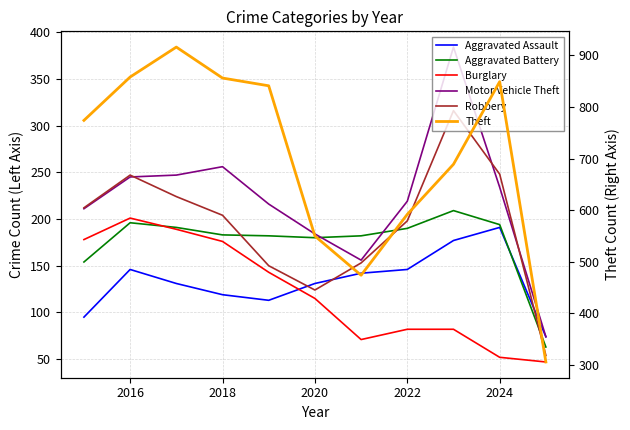

True or false: Aggravated Assault has more than 1 interior local peaks.

True